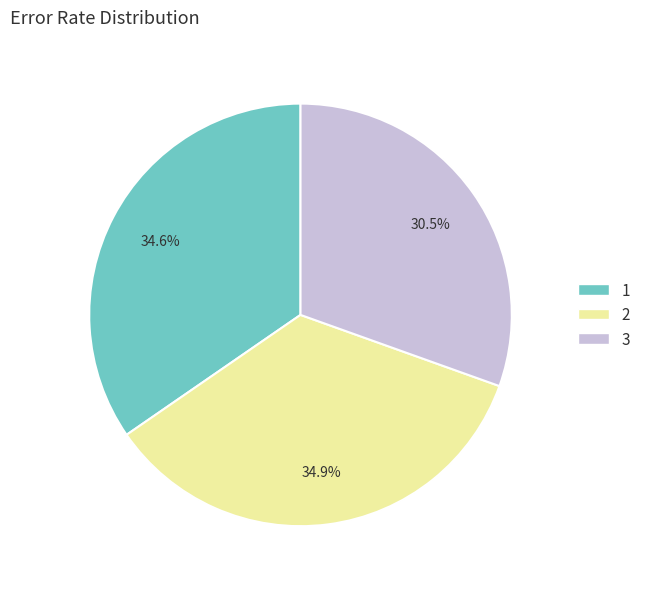

To the nearest percent, what is the difference between the largest and smallest slice percentages?

4%